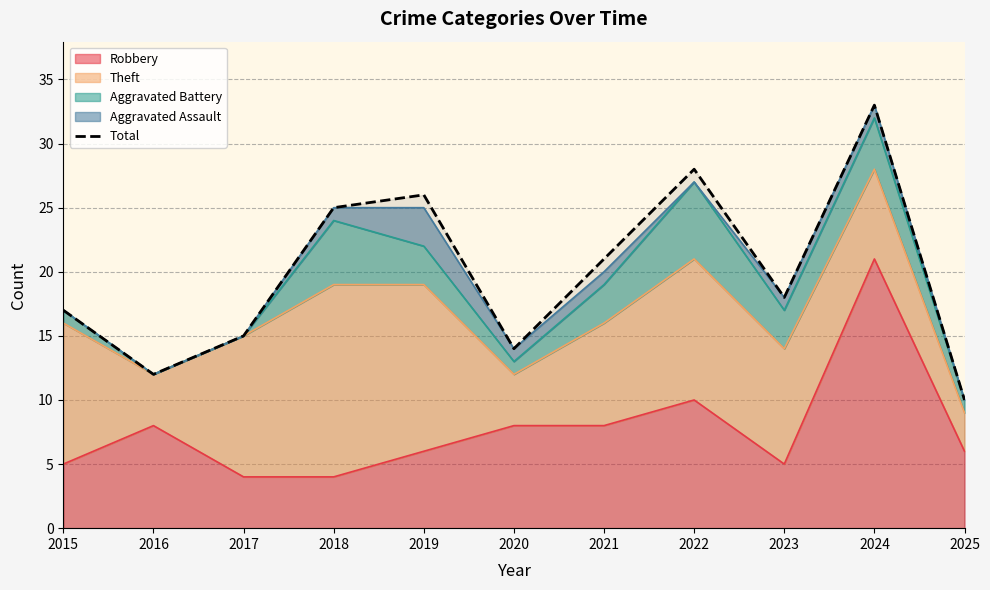

Where is the first local minimum?

2016